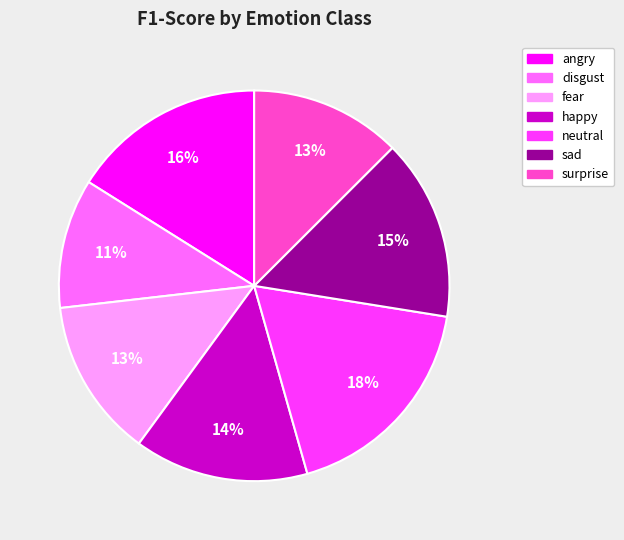

Does any single category account for the majority?

No